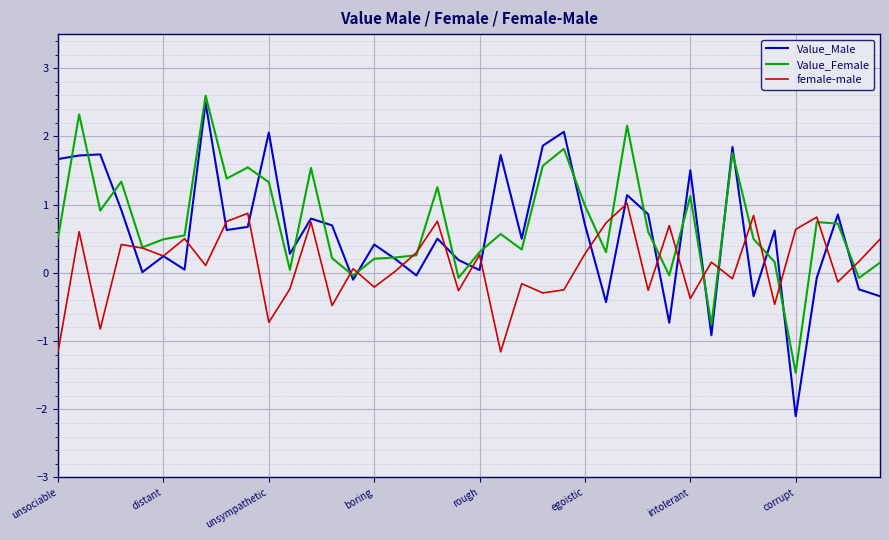

What is the highest value of the Value_Female series?

2.6